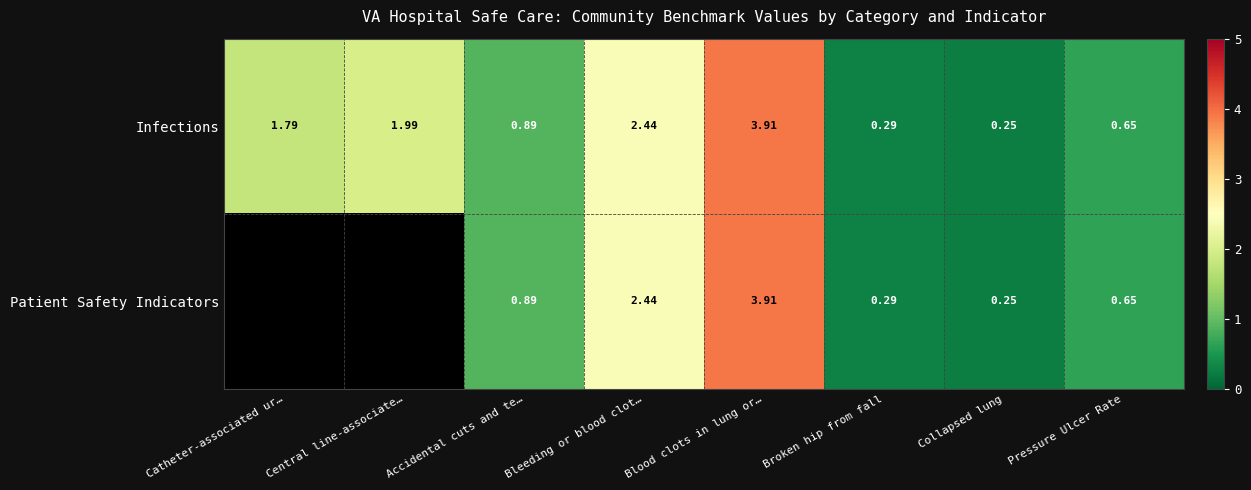

At which label does Infections first exceed 1?

Catheter-associated ur…